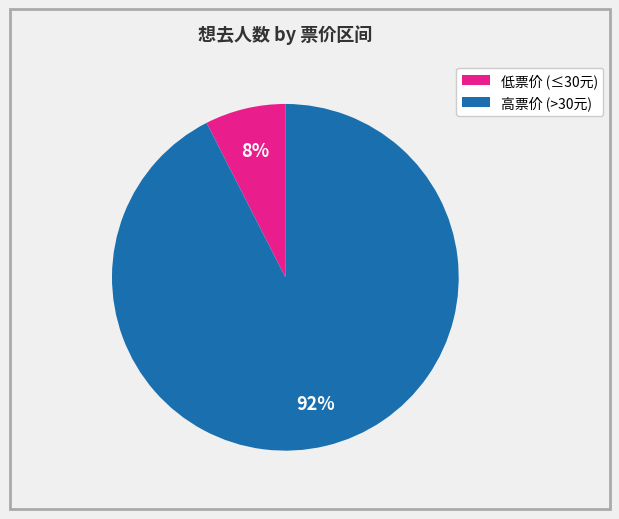

To the nearest percent, what is the average slice percentage?

50%